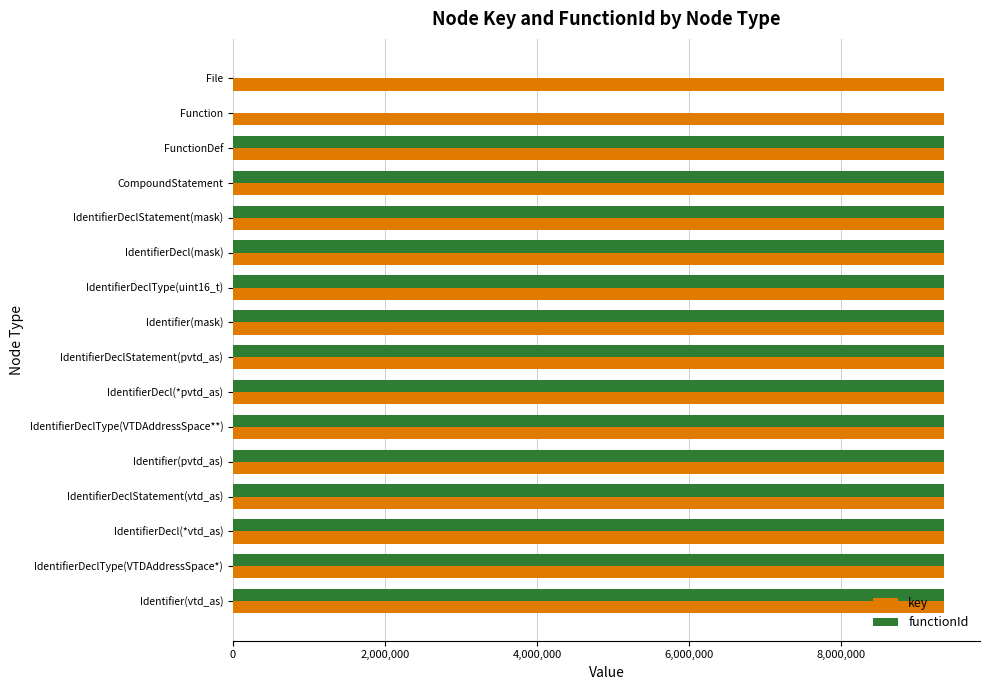

What is the maximum value for functionId?

9361723